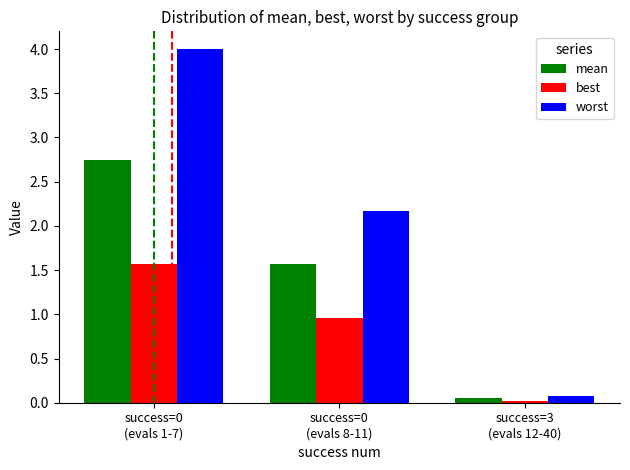

What position from the left is success=0
(evals 1-7)?

1